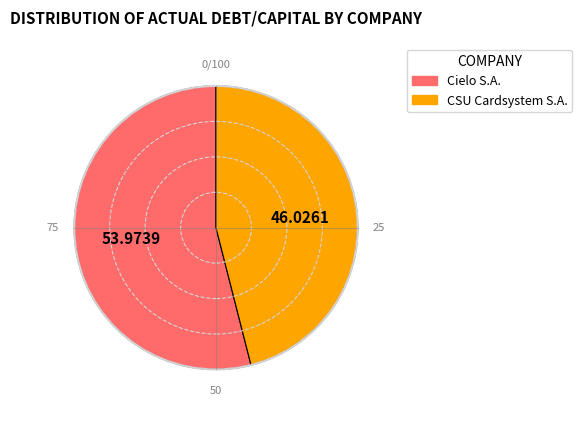

Is there any slice that represents more than half of the pie?

Yes